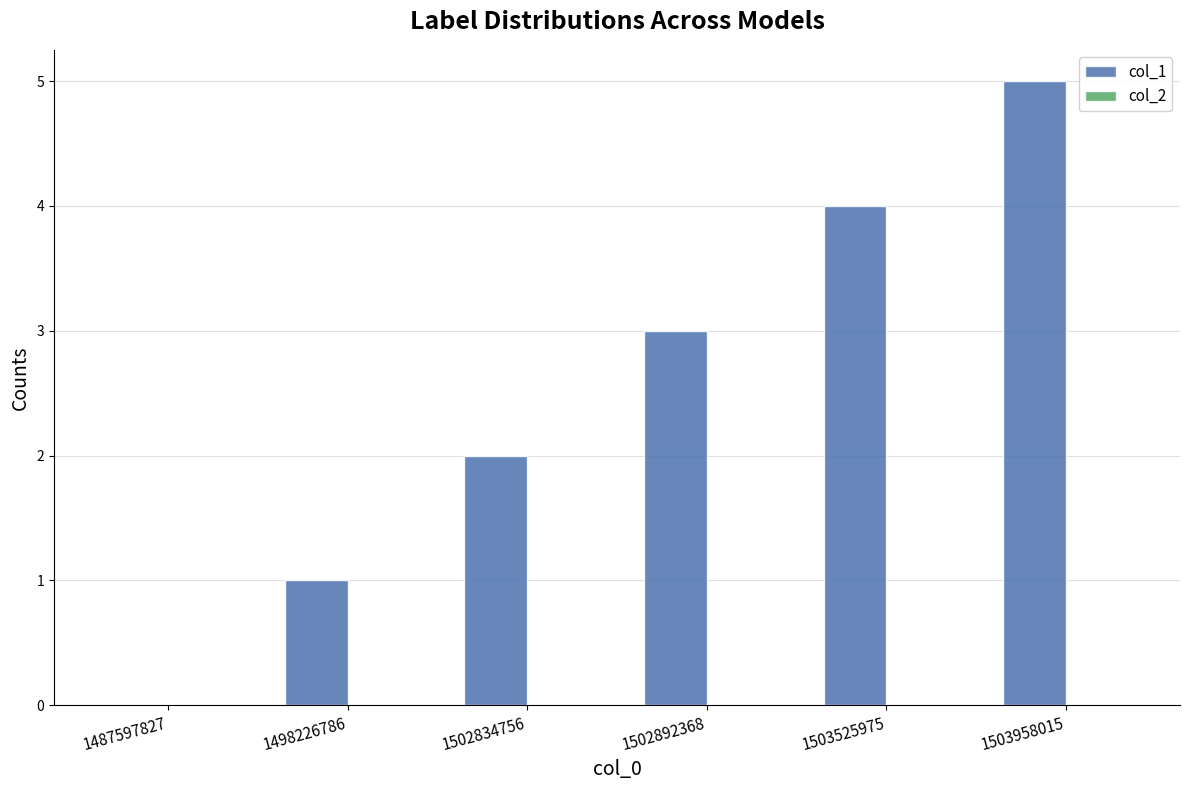

How many categories are shown in the chart?

6